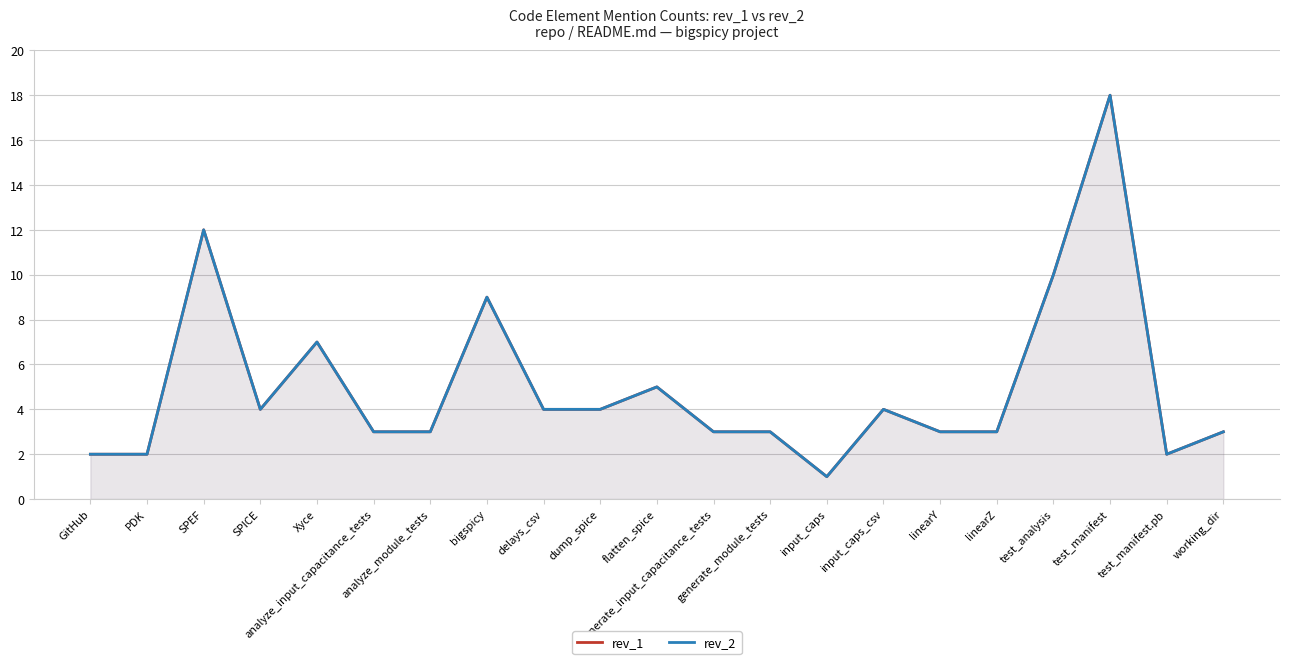

At which category is the sum across all series the highest?

test_manifest